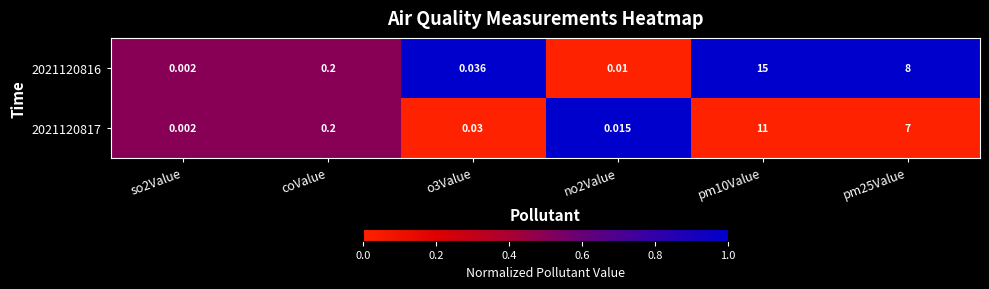

Is the value of 2021120816 at no2Value greater than the value of 2021120817 at coValue?

No